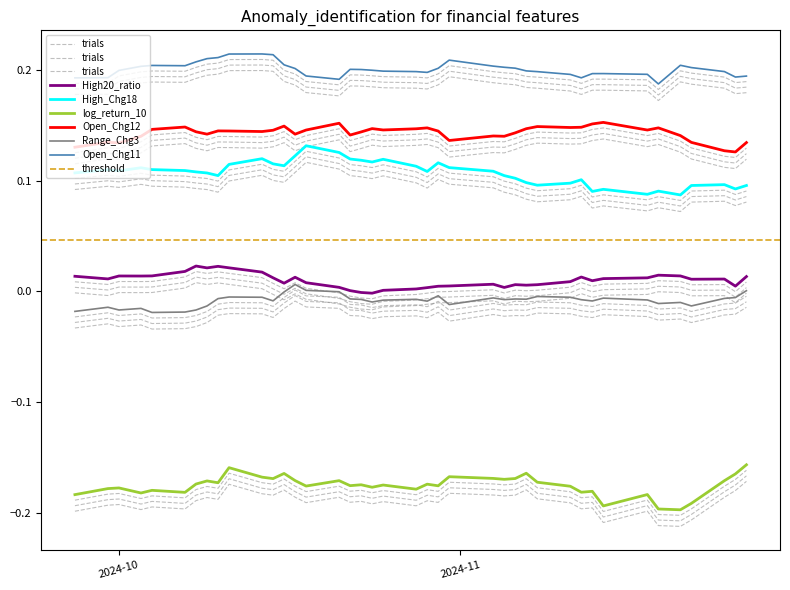

The value of High20_ratio at 2024-11-11 is -0.0. True or false?

True